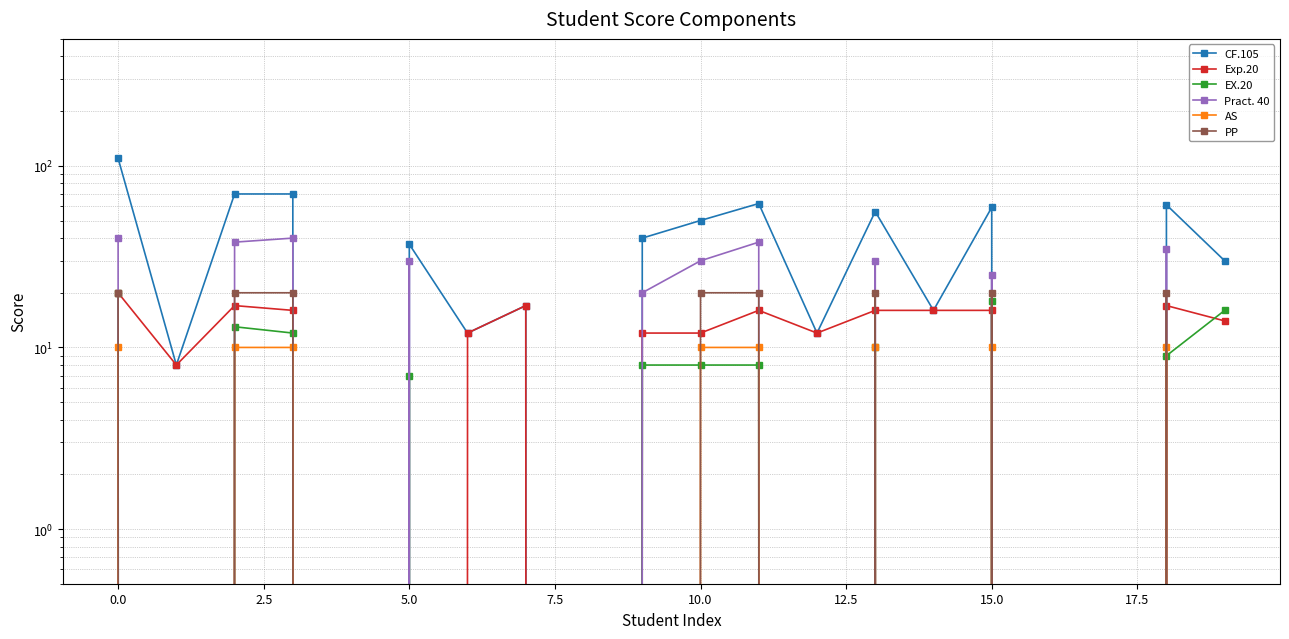

How many interior local peaks does the AS series have?

3